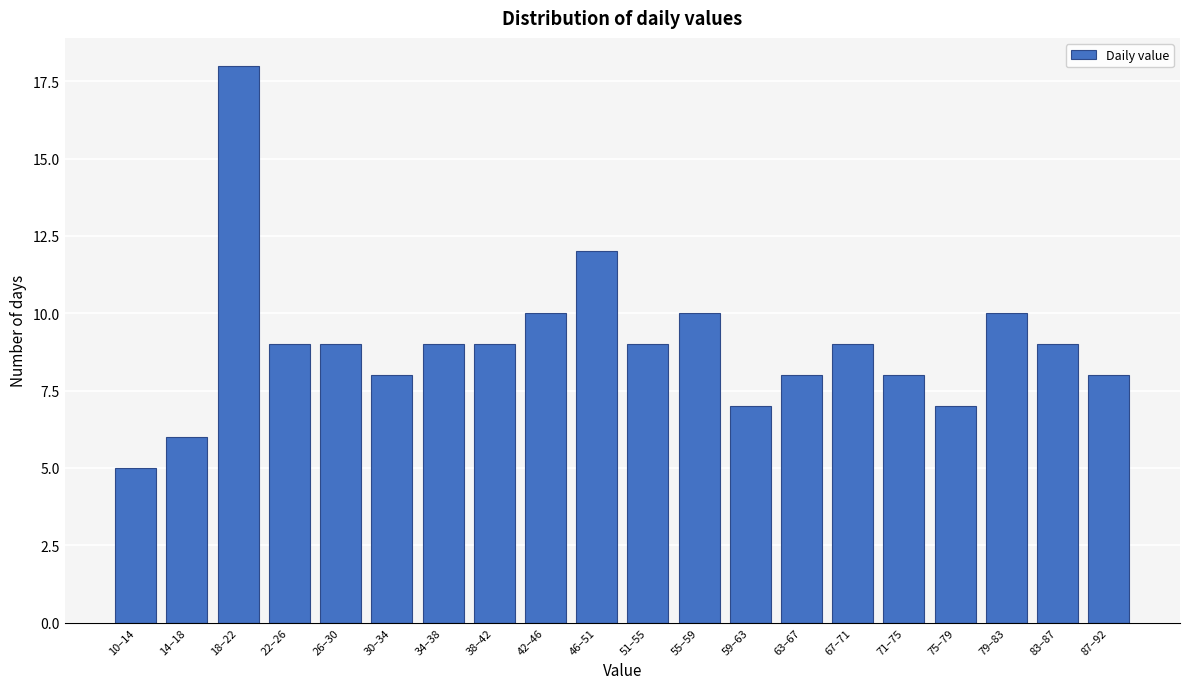

Reading left to right, list all the values displayed in this chart.

5	6	18	9	9	8	9	9	10	12	9	10	7	8	9	8	7	10	9	8